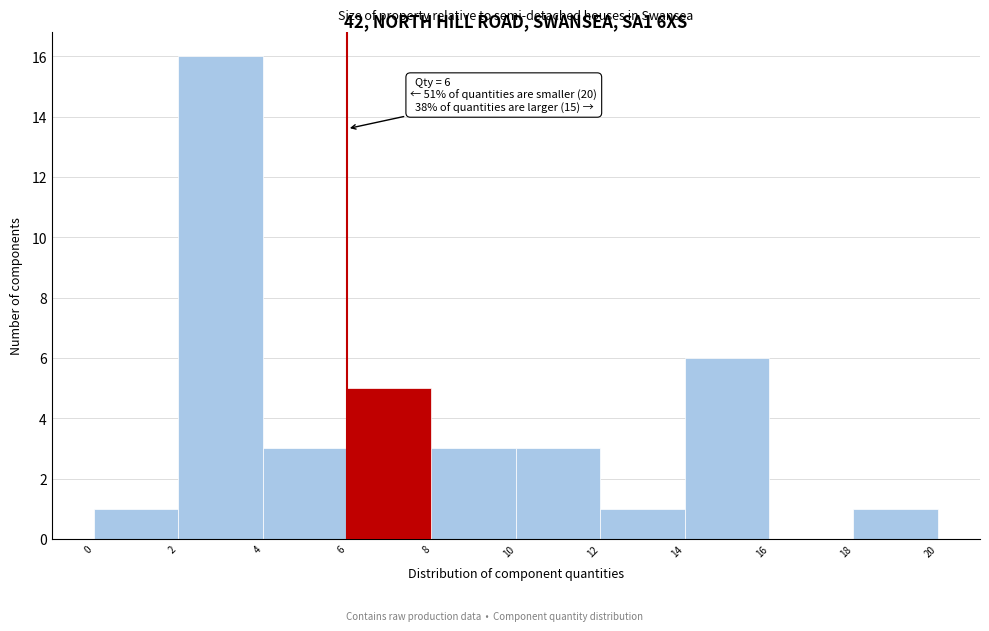

Over which range of the x-axis is the bar tallest?

2 to 4